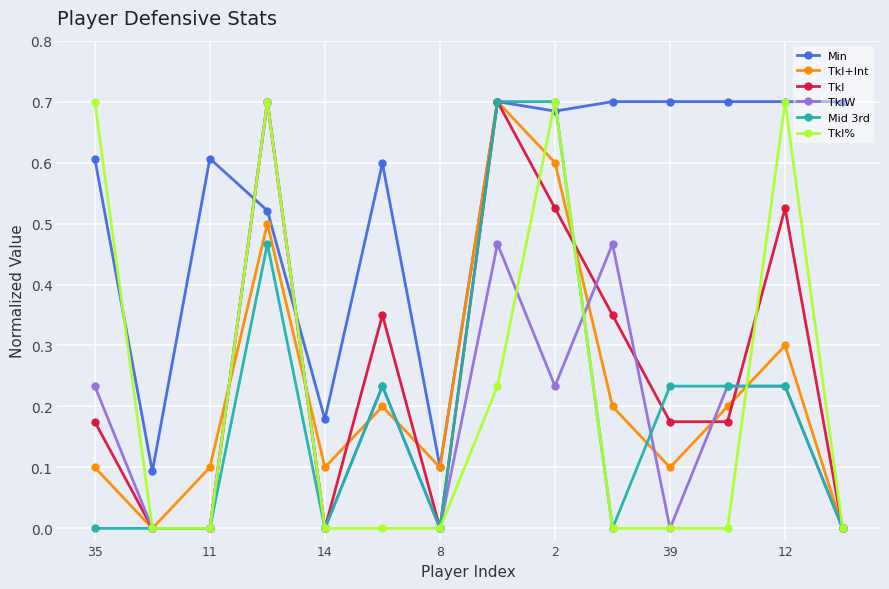

Which series has the largest total across all categories?

Min